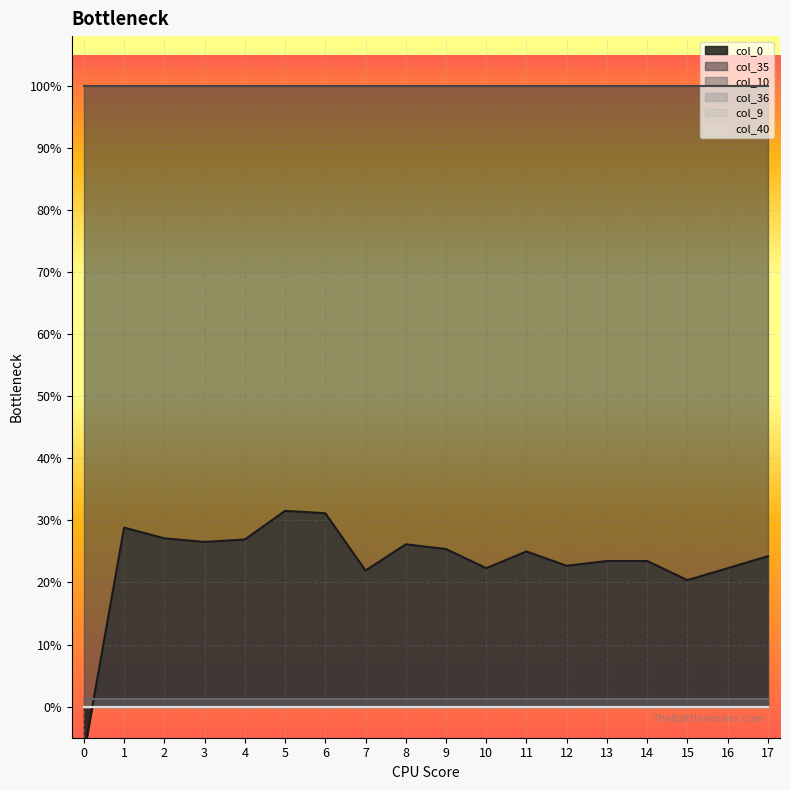

Reading left to right, transcribe all the data shown in this chart.

col_40: 0=0.0	1=0.0	2=0.0	3=0.0	4=0.0	5=0.0	6=0.0	7=0.0	8=0.0	9=0.0	10=0.0	11=0.0	12=0.0	13=0.0	14=0.0	15=0.0	16=0.0	17=0.0
col_9: 0=0.0	1=0.0	2=0.0	3=0.0	4=0.0	5=0.0	6=0.0	7=0.0	8=0.0	9=0.0	10=0.0	11=0.0	12=0.0	13=0.0	14=0.0	15=0.0	16=0.0	17=0.0
col_10: 0=0.0	1=0.0	2=0.0	3=0.0	4=0.0	5=0.0	6=0.0	7=0.0	8=0.0	9=0.0	10=0.0	11=0.0	12=0.0	13=0.0	14=0.0	15=0.0	16=0.0	17=0.0
col_35: 0=1.0	1=1.0	2=1.0	3=1.0	4=1.0	5=1.0	6=1.0	7=1.0	8=1.0	9=1.0	10=1.0	11=1.0	12=1.0	13=1.0	14=1.0	15=1.0	16=1.0	17=1.0
col_36: 0=0.0	1=0.0	2=0.0	3=0.0	4=0.0	5=0.0	6=0.0	7=0.0	8=0.0	9=0.0	10=0.0	11=0.0	12=0.0	13=0.0	14=0.0	15=0.0	16=0.0	17=0.0
col_0: 0=-0.1	1=0.3	2=0.3	3=0.3	4=0.3	5=0.3	6=0.3	7=0.2	8=0.3	9=0.3	10=0.2	11=0.2	12=0.2	13=0.2	14=0.2	15=0.2	16=0.2	17=0.2